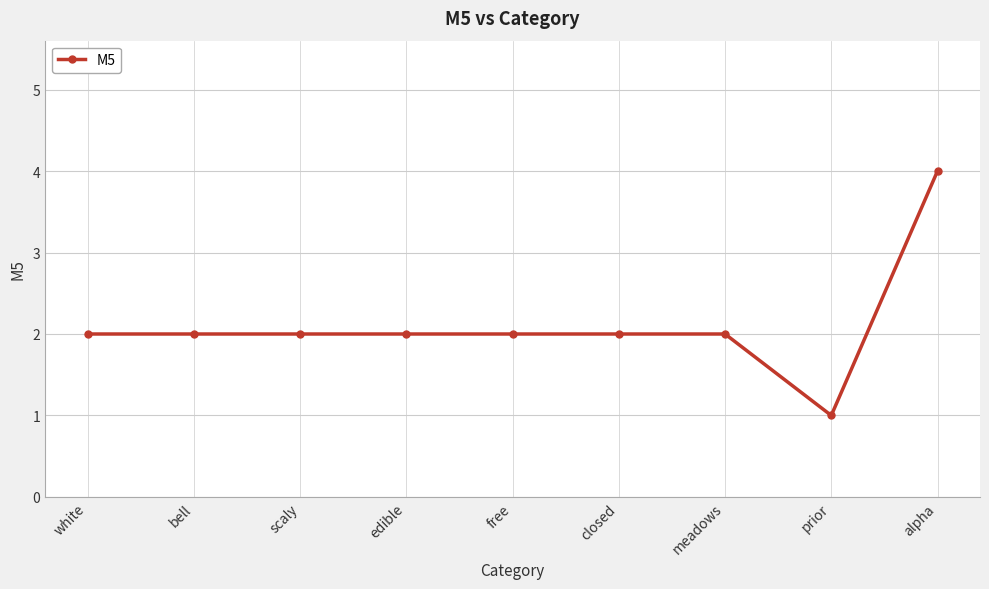

Reading left to right, transcribe all the data shown in this chart.

white=2	bell=2	scaly=2	edible=2	free=2	closed=2	meadows=2	prior=1	alpha=4